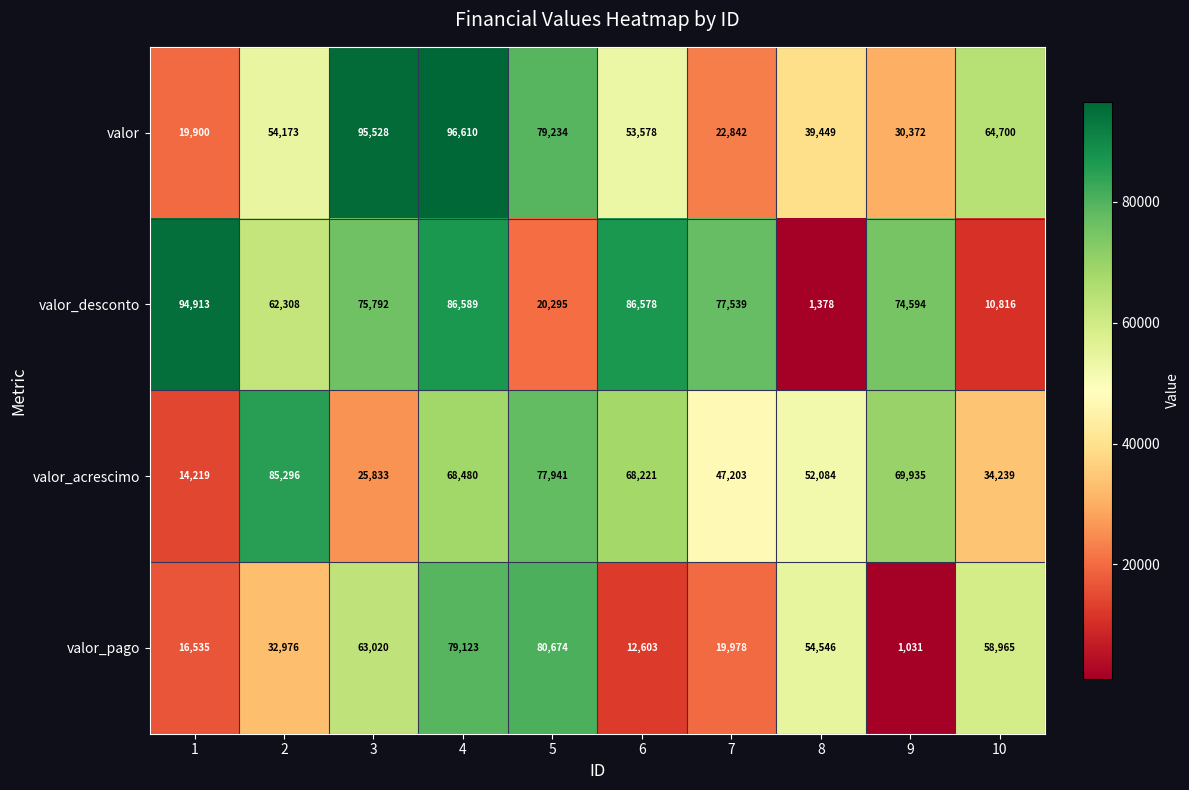

At how many categories does at least one series exceed 87149?

3